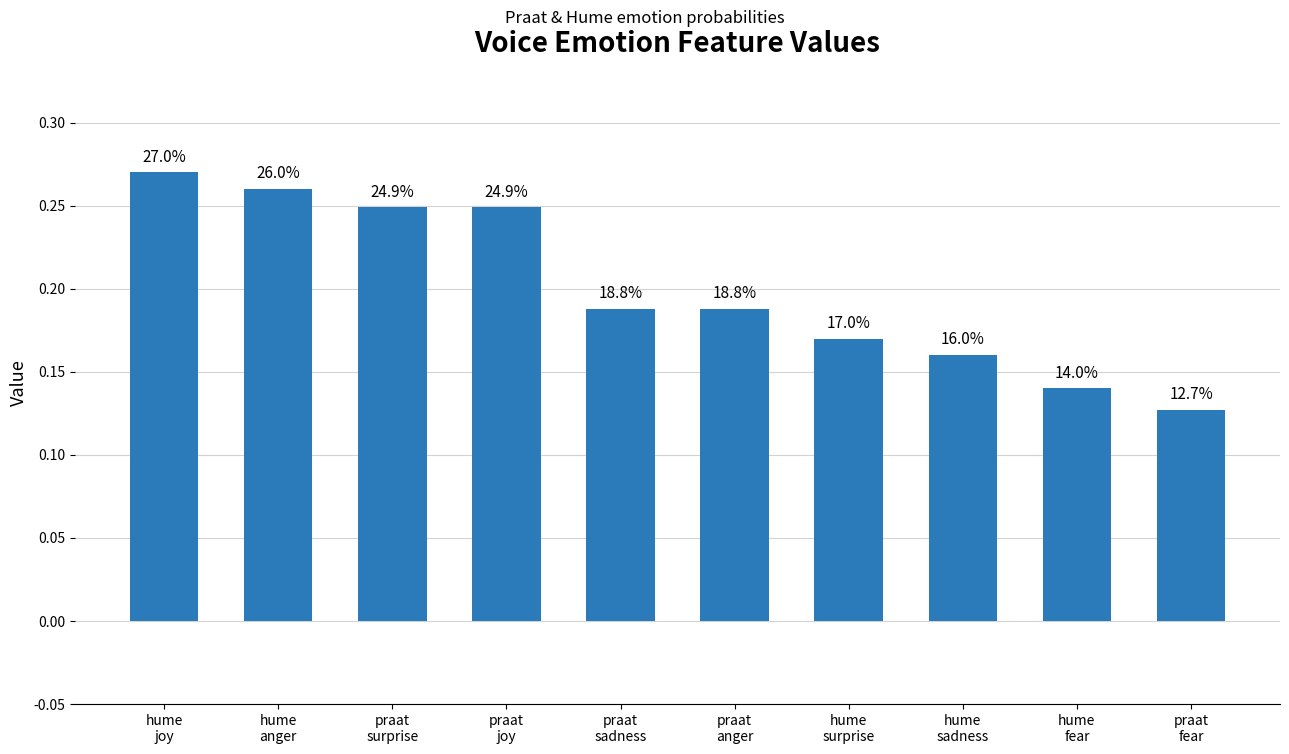

What is the maximum value shown in the chart?

0.3